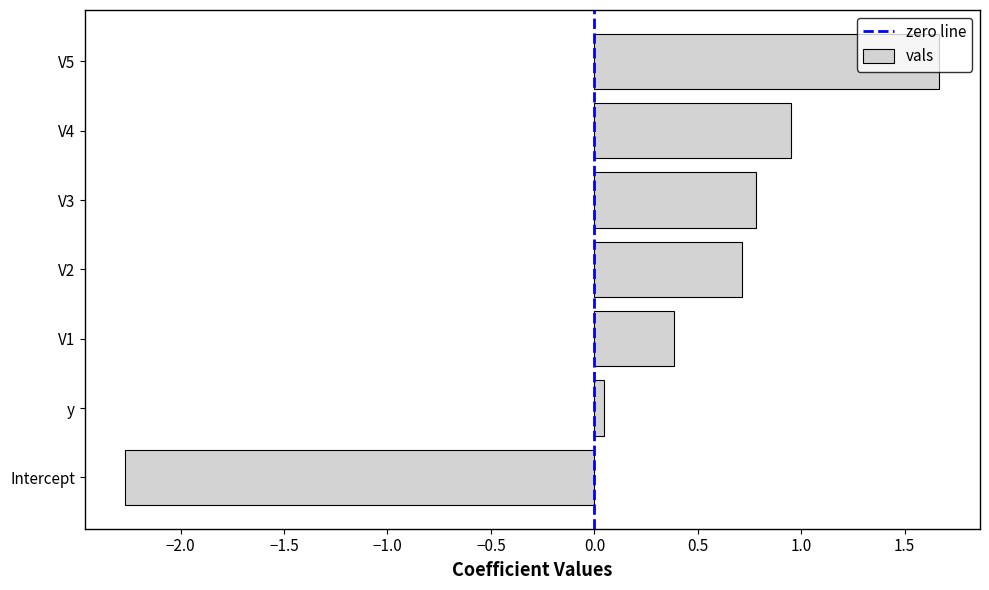

Which has a higher value, V2 or V1?

V2